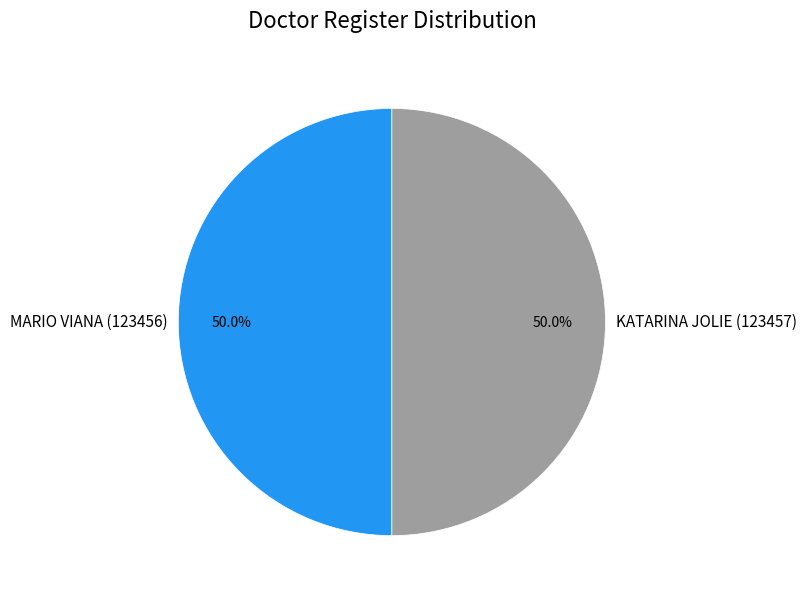

Approximately how many times larger is the value at KATARINA JOLIE (123457) compared to MARIO VIANA (123456)?

1.0